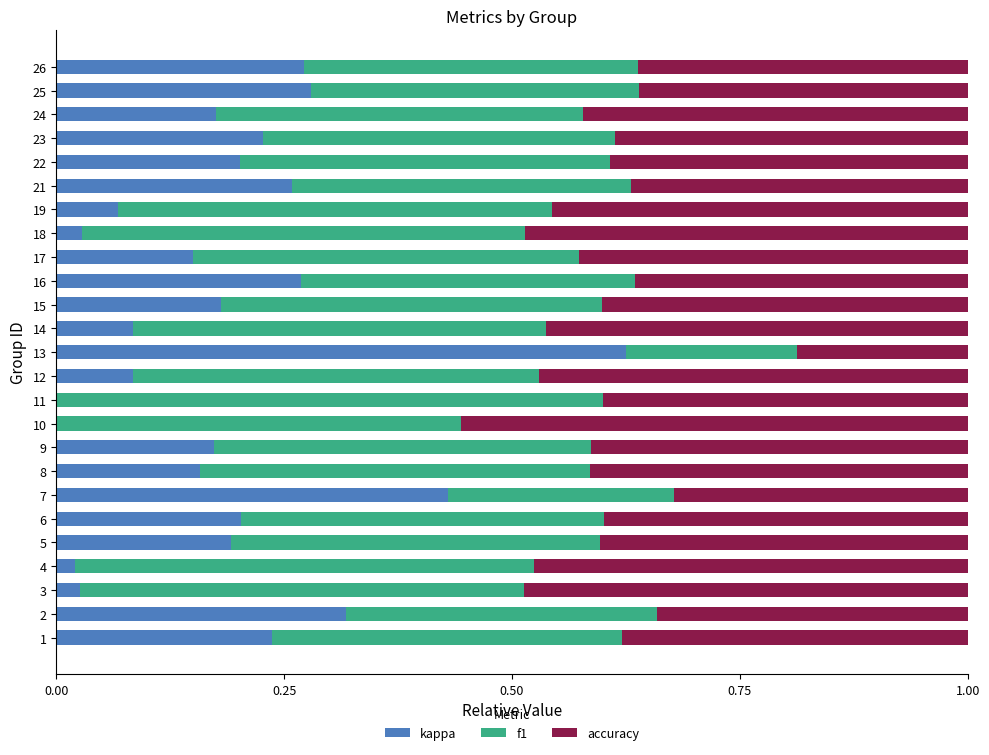

Is it true that kappa equals 0.3 at 7?

False